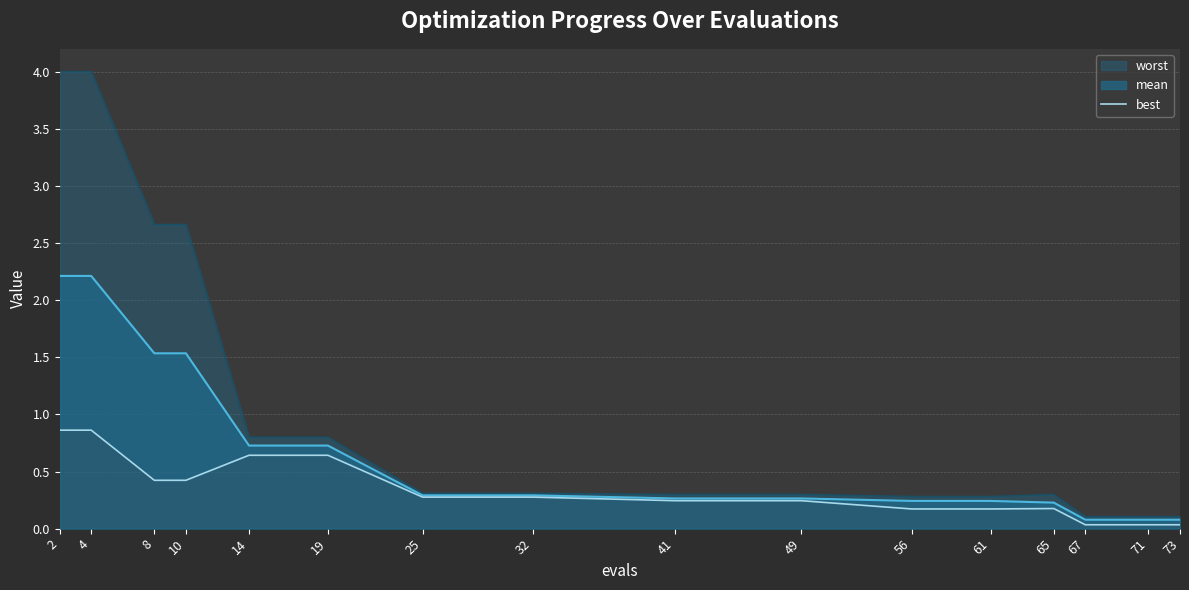

What is the maximum value for mean?

2.2